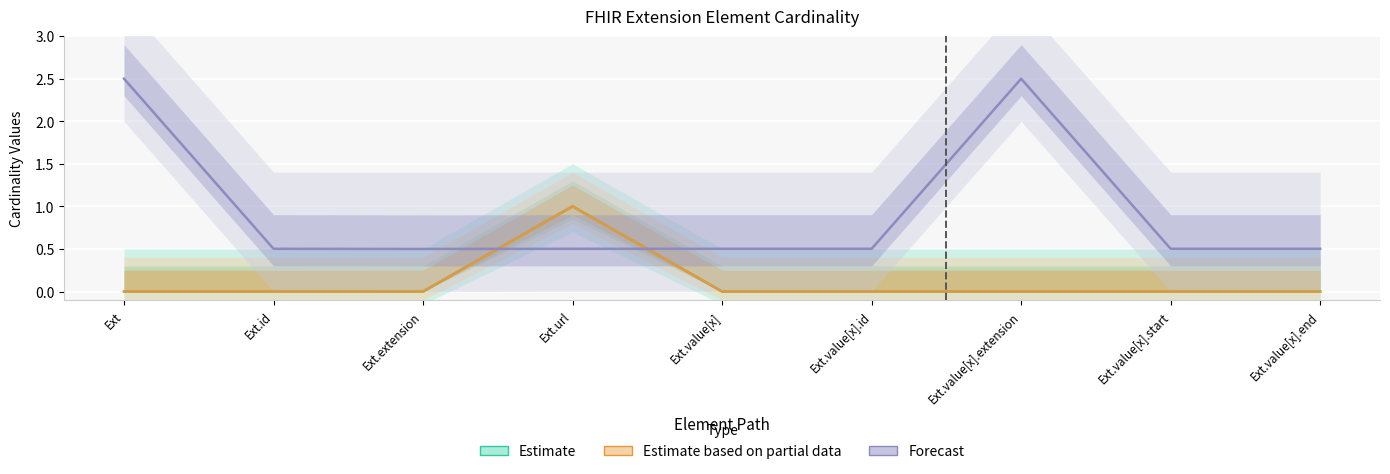

True or false: Base Min and Min intersect in this chart.

False